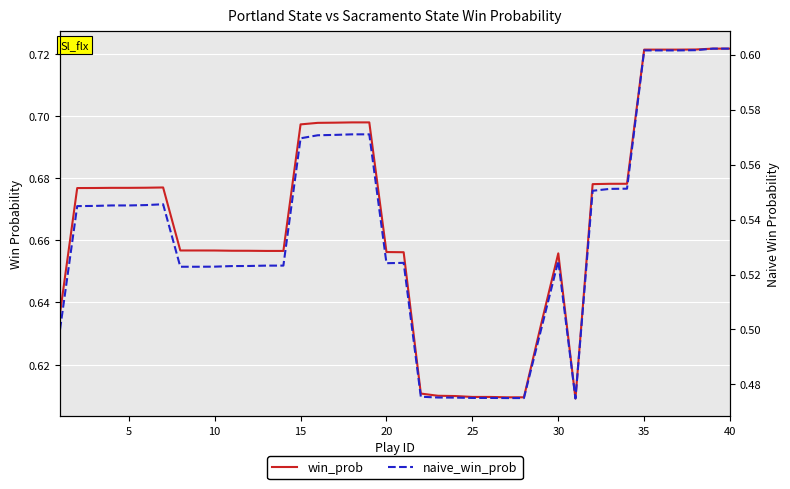

True or false: naive_win_prob and win_prob cross at least once.

False